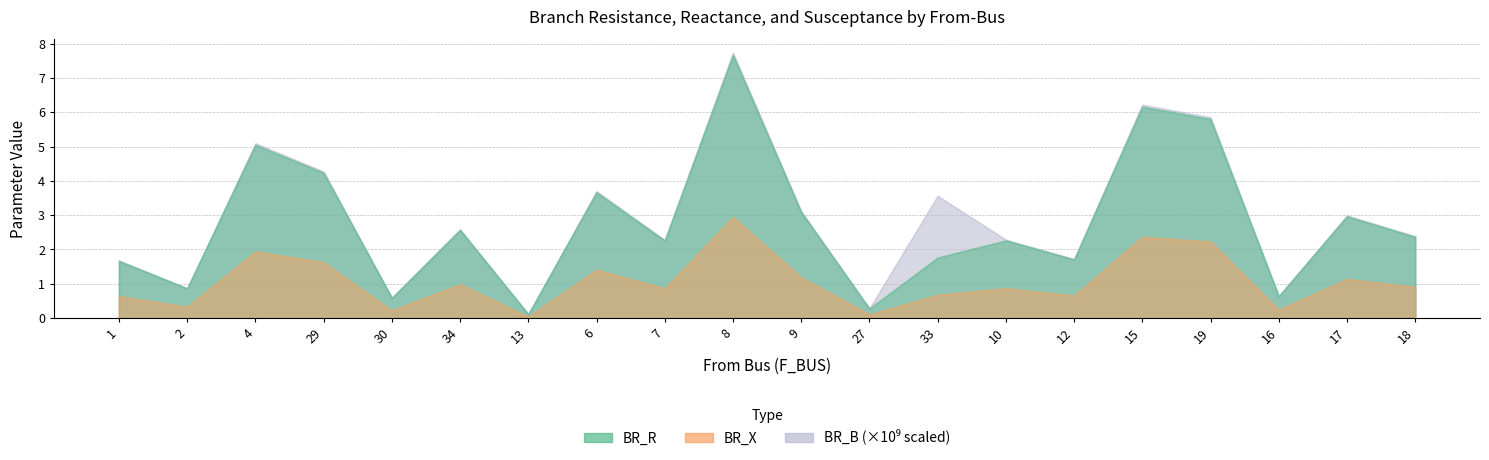

Reading left to right, list all the values displayed in this chart.

BR_R: 1.7	0.9	5.0	4.2	0.6	2.6	0.1	3.7	2.3	7.7	3.1	0.3	1.8	2.3	1.7	6.2	5.8	0.6	3.0	2.4
BR_X: 0.6	0.3	1.9	1.6	0.2	1.0	0.0	1.4	0.9	2.9	1.2	0.1	0.7	0.9	0.7	2.4	2.2	0.2	1.1	0.9
BR_B_scaled: 1.7	0.9	5.1	4.3	0.6	2.6	0.1	3.7	2.3	7.7	3.1	0.3	3.6	2.3	1.7	6.2	5.9	0.6	3.0	2.4